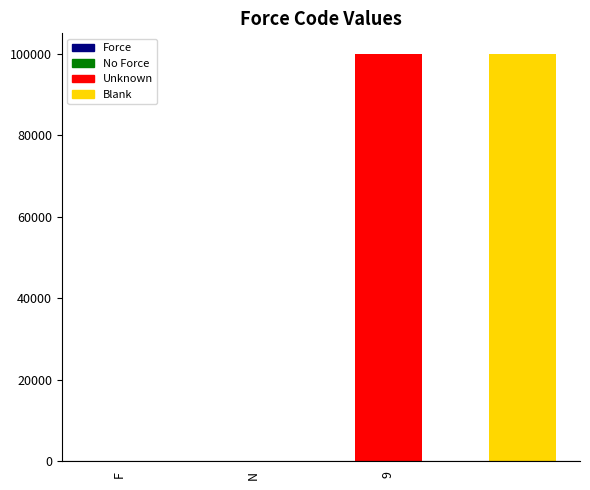

What is the maximum value shown in the chart?

99999